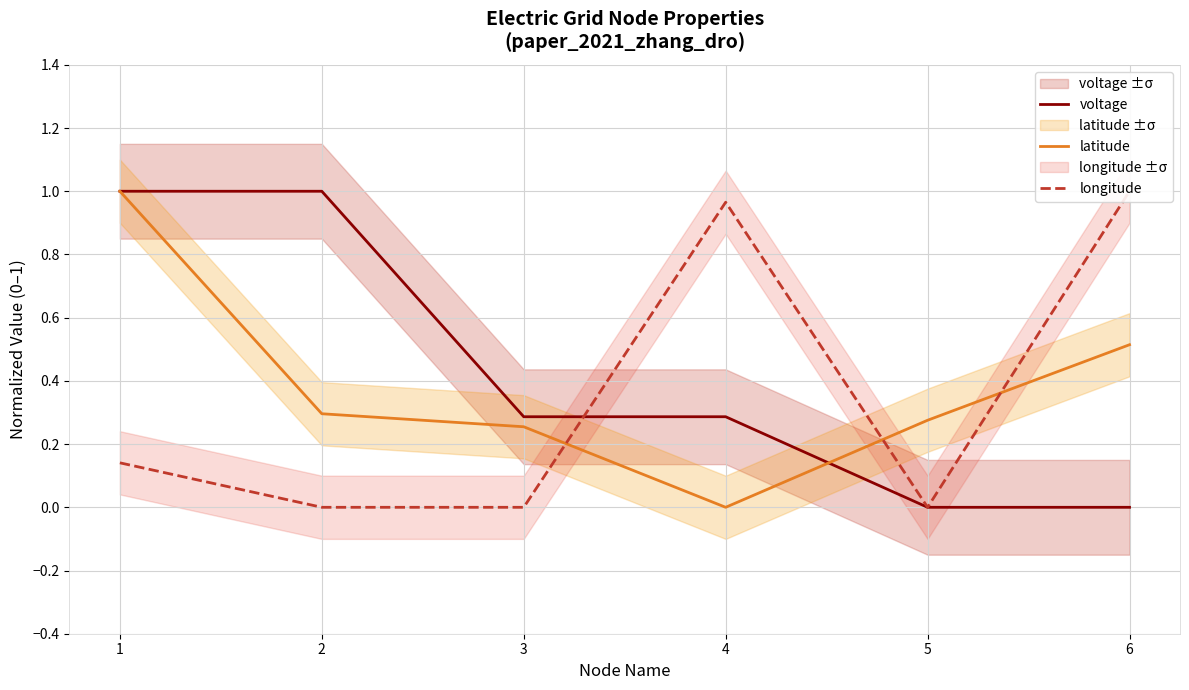

What are all the series names shown in the legend?

voltage, latitude, longitude